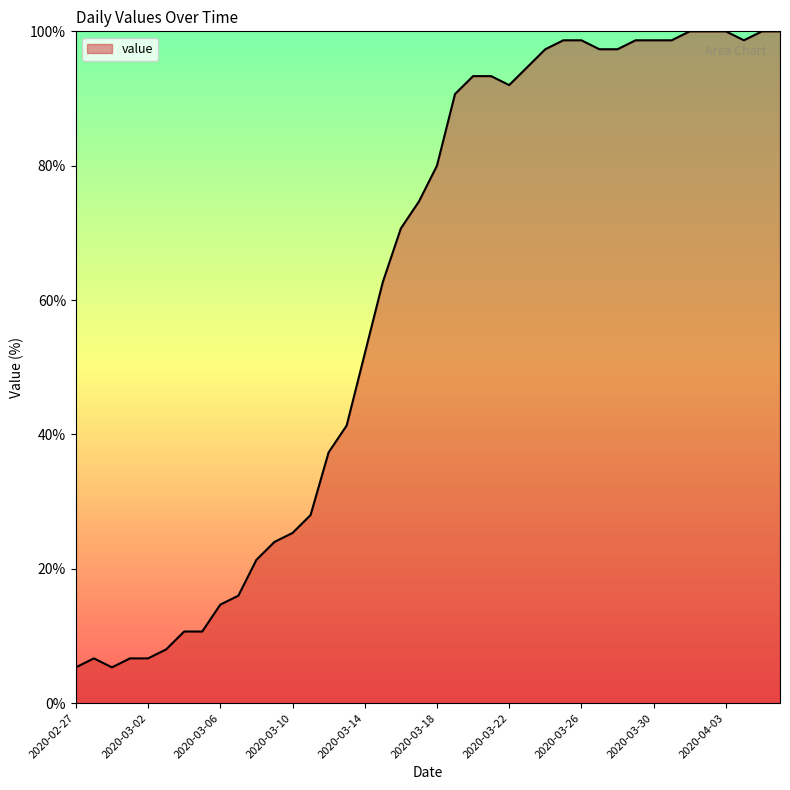

What is the difference between the maximum and minimum values?

94.7